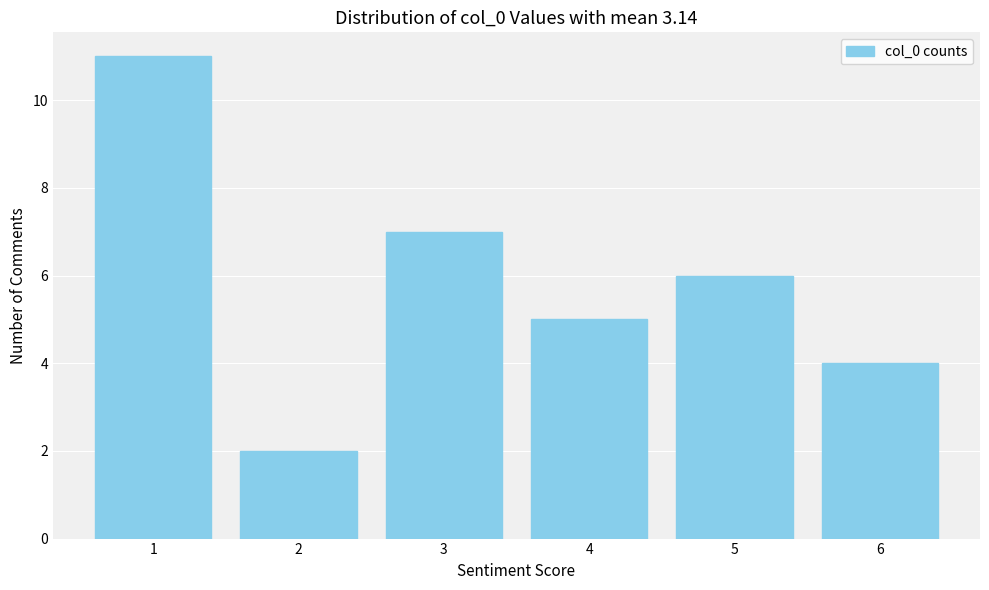

Reading right to left, what are all the values shown in this chart?

4	6	5	7	2	11